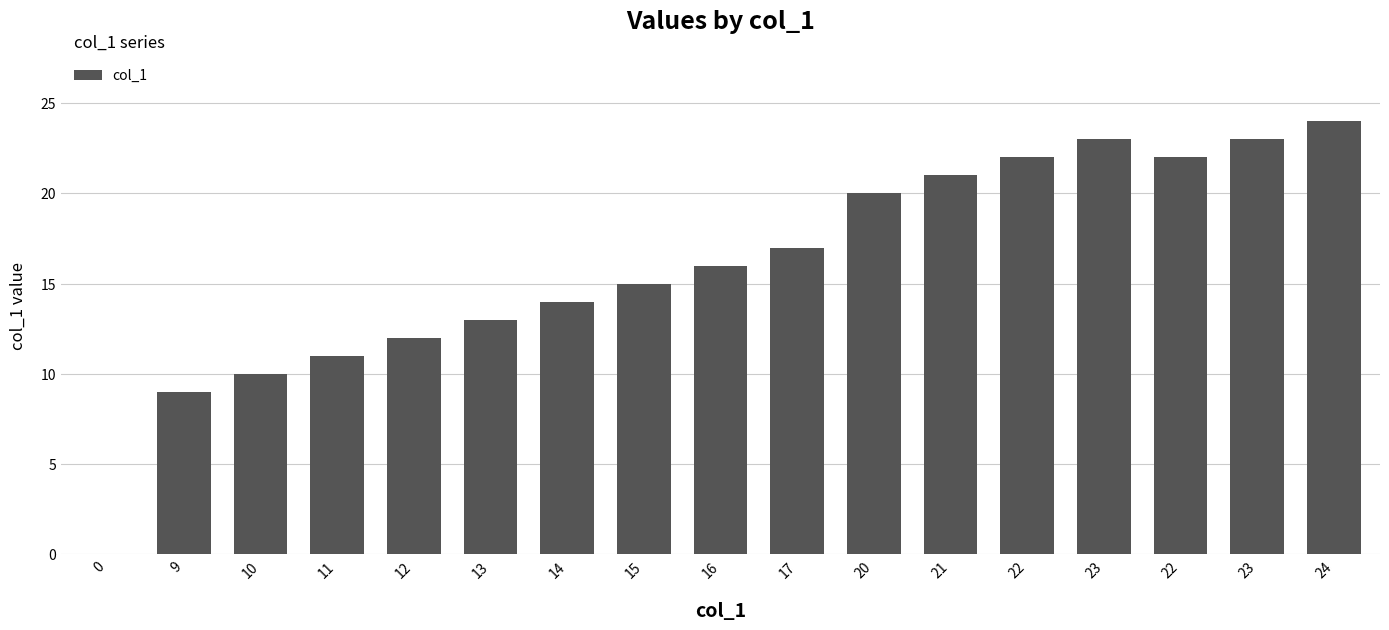

Are the bars horizontal?

No